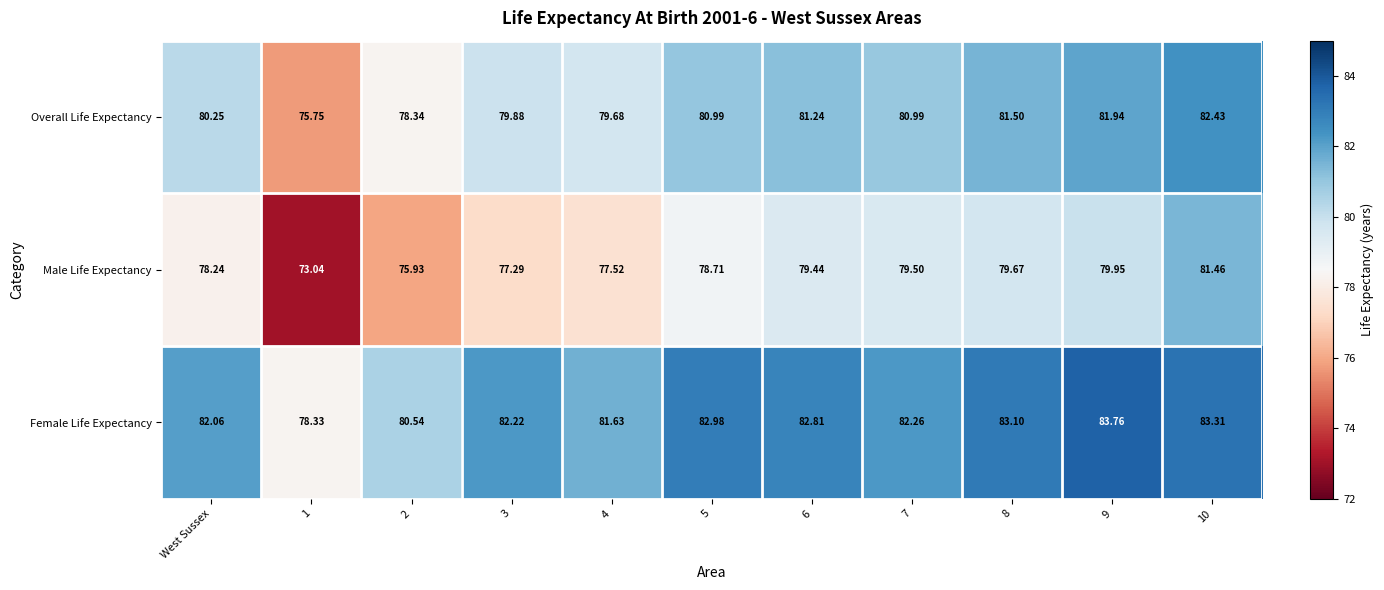

At 6, list the series in order from smallest to largest.

Male Life Expectancy, Overall Life Expectancy, Female Life Expectancy